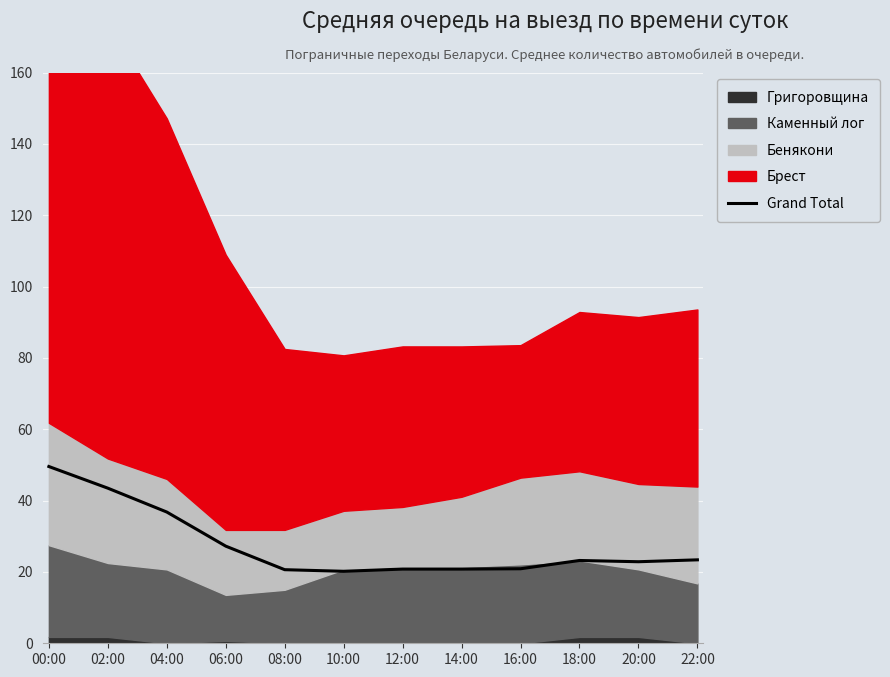

At which category does the chart reach its minimum across all series?

10:00